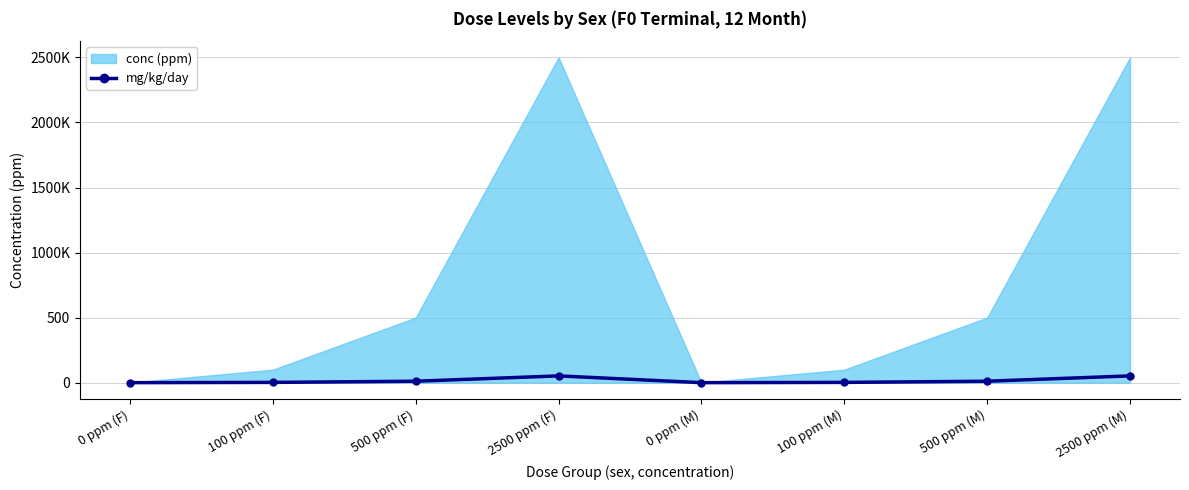

Which has a higher value, 100 ppm (F) or 2500 ppm (M)?

2500 ppm (M)